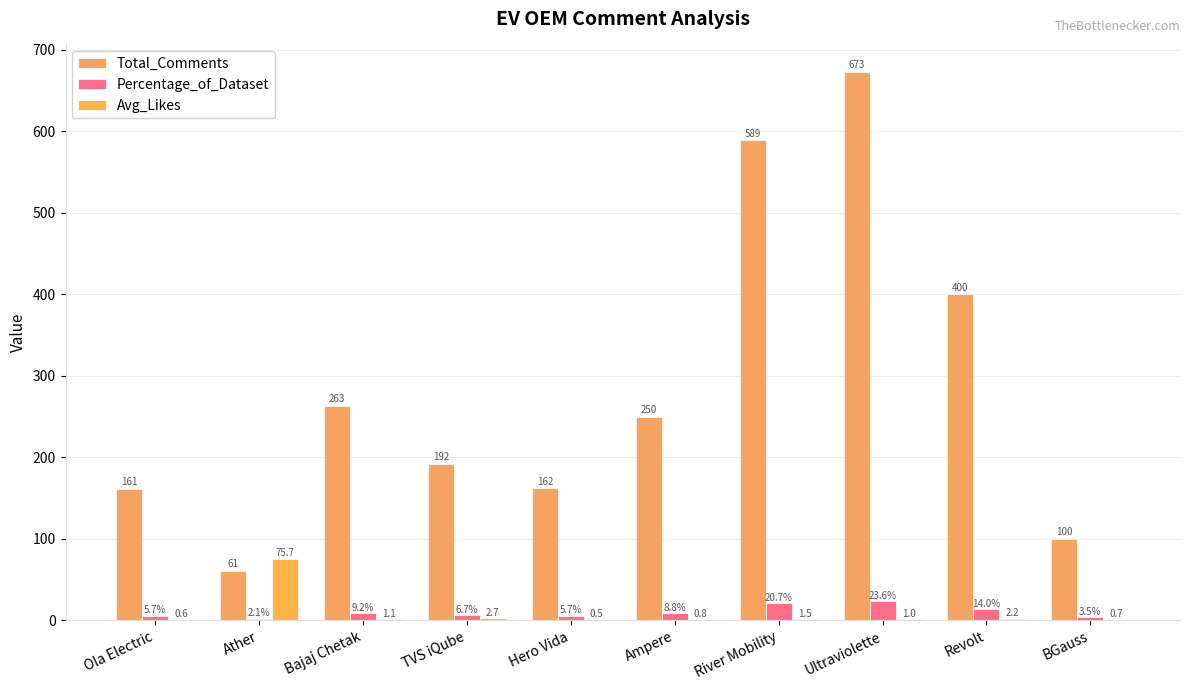

What is the sum of all Total_Comments values?

2851.0